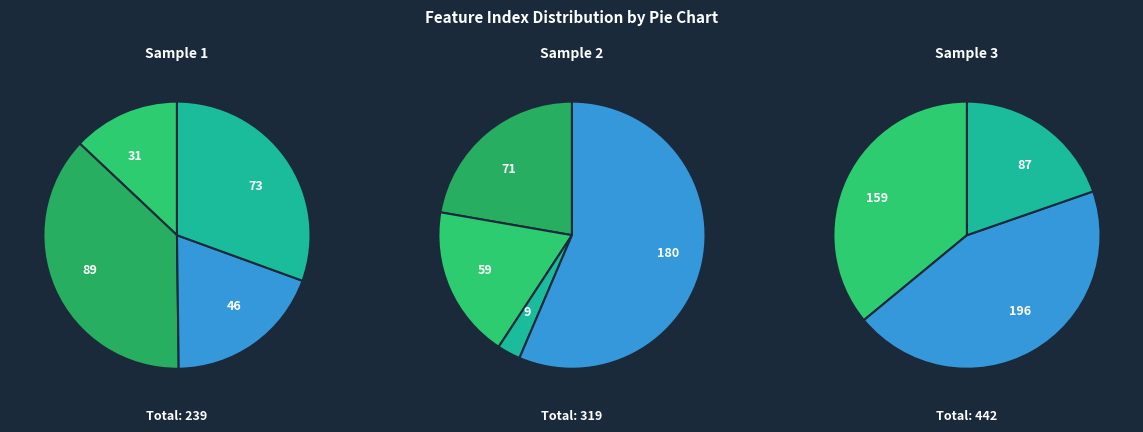

What is the change in value from 6 to 9?

+187